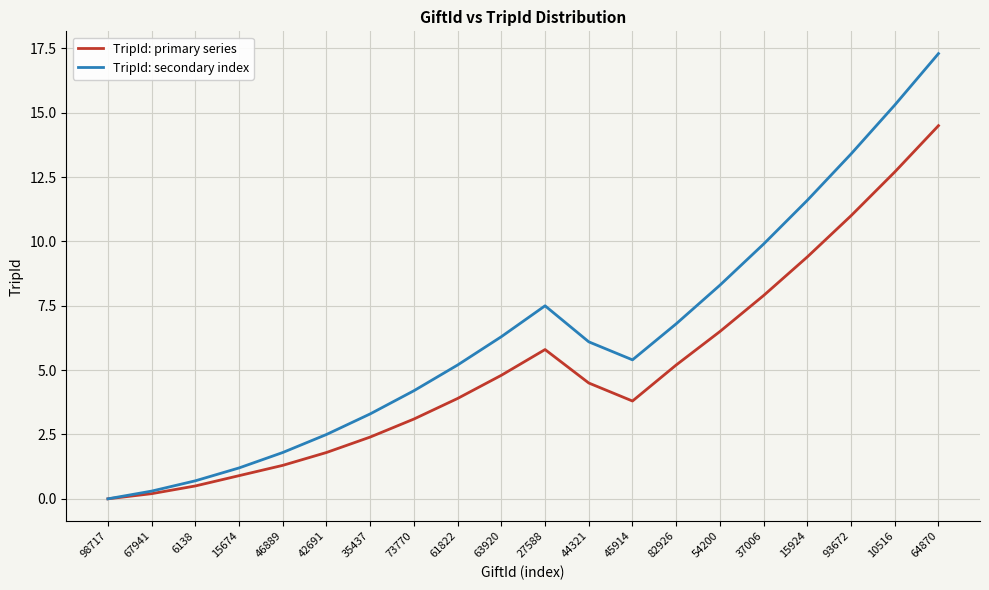

Which series has the largest range (max minus min)?

TripId: secondary index